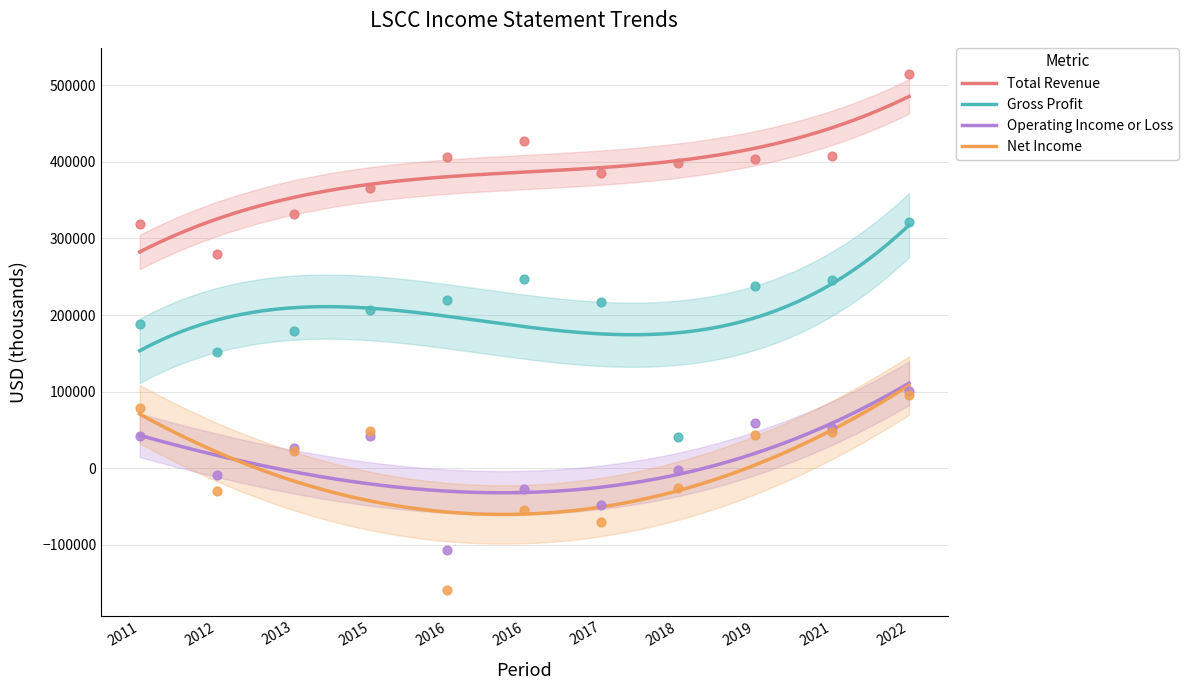

True or false: Gross Profit and Total Revenue cross at least once.

False